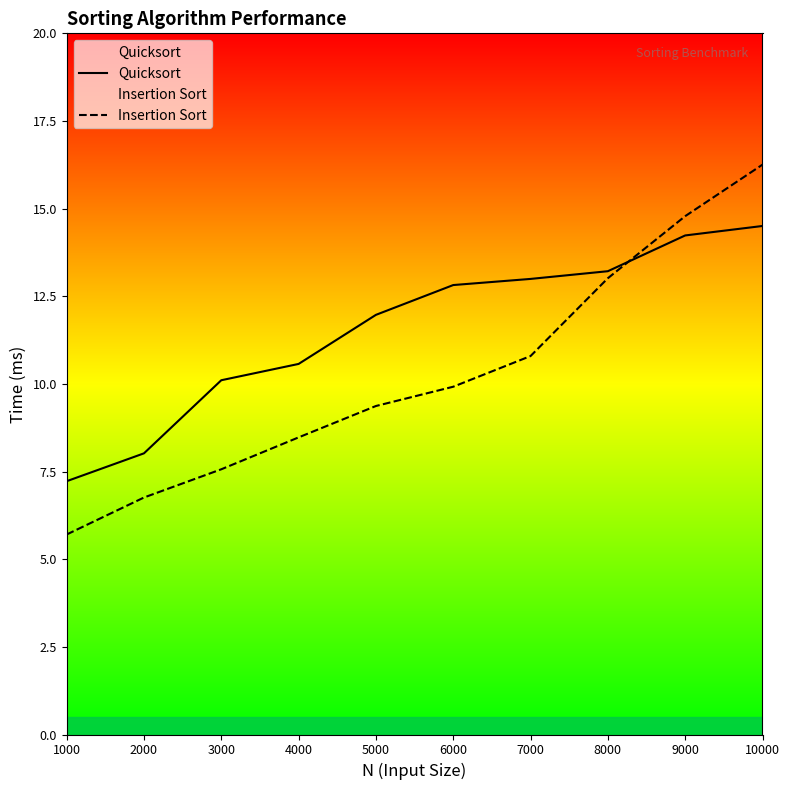

What is the total value across all series at 1000?

12.9